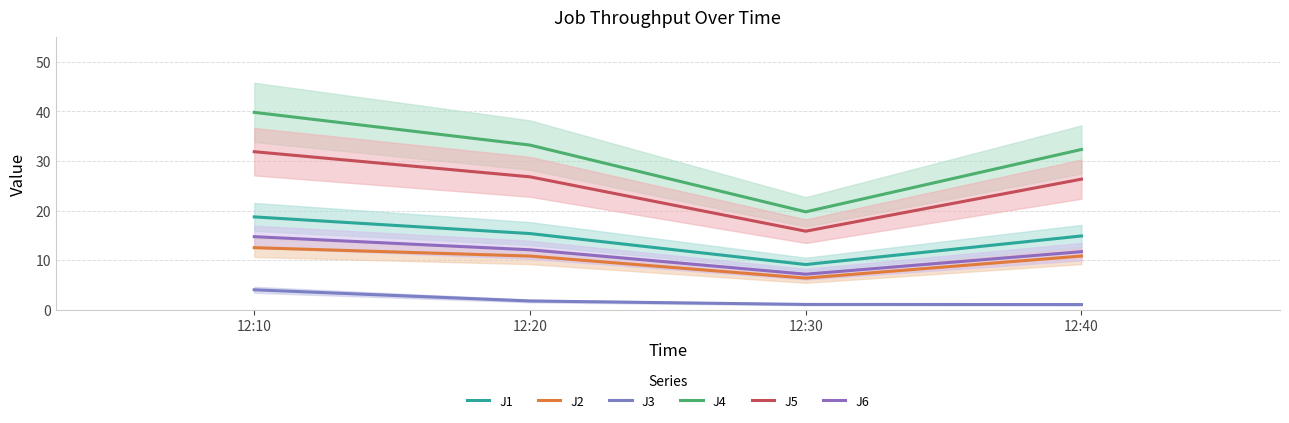

What is the lowest value of the J3 series?

1.1